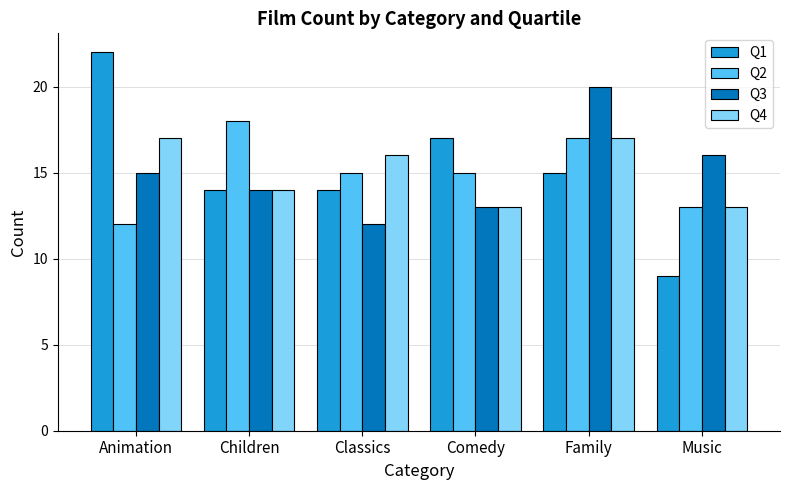

True or false: Q3 has a value of 16 at Music.

True